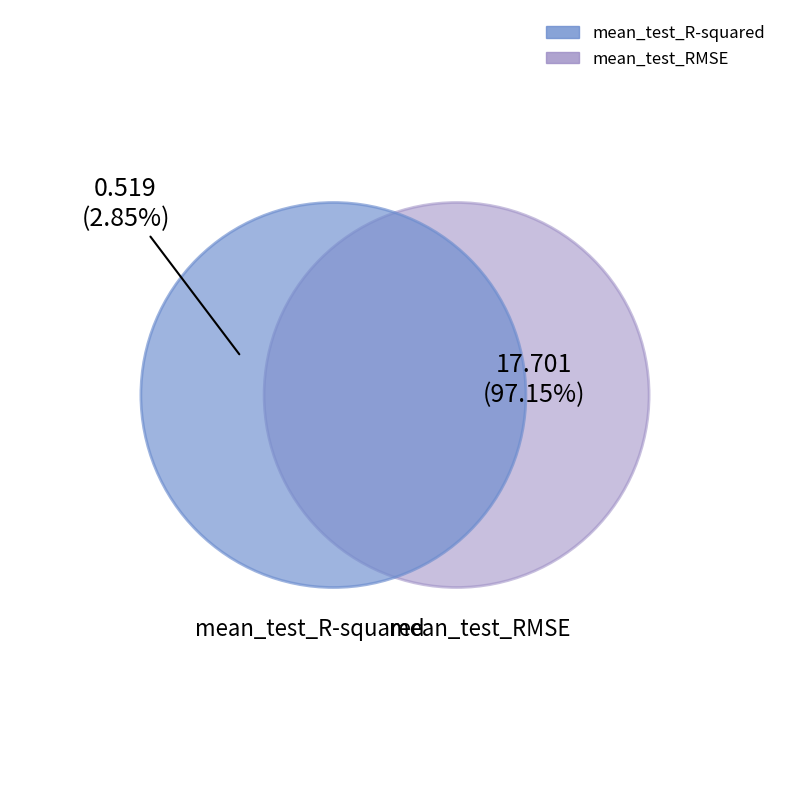

The mean_test_RMSE slice represents 87% of the pie. True or false?

False